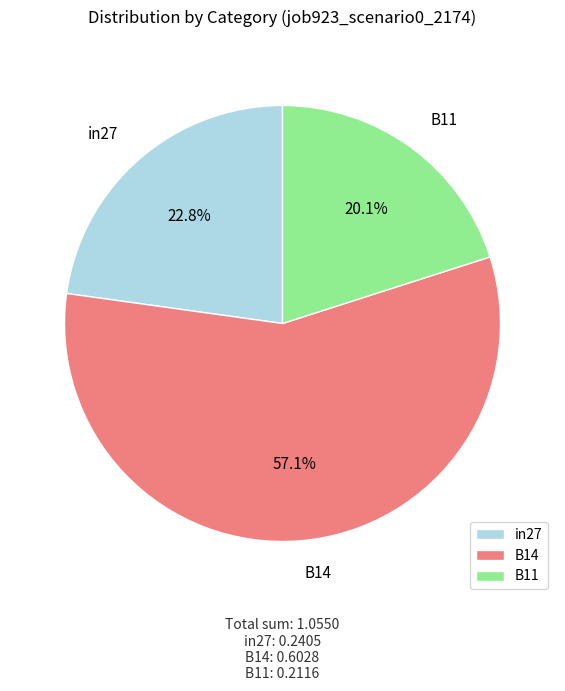

Is it true that B11 is 20% of the pie?

True